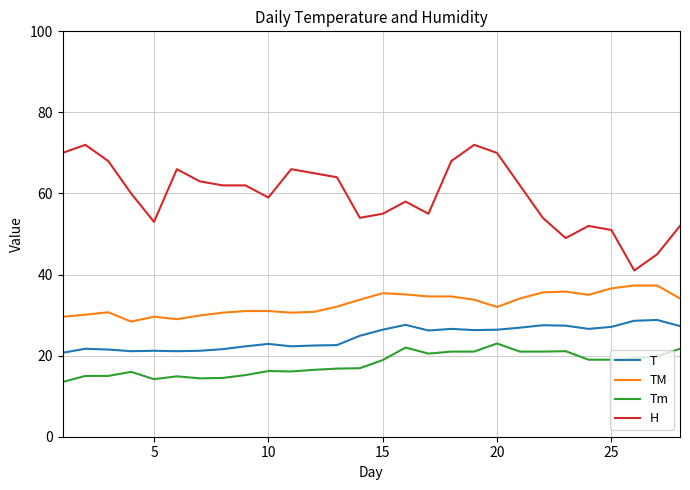

How many lines are shown in the chart?

4